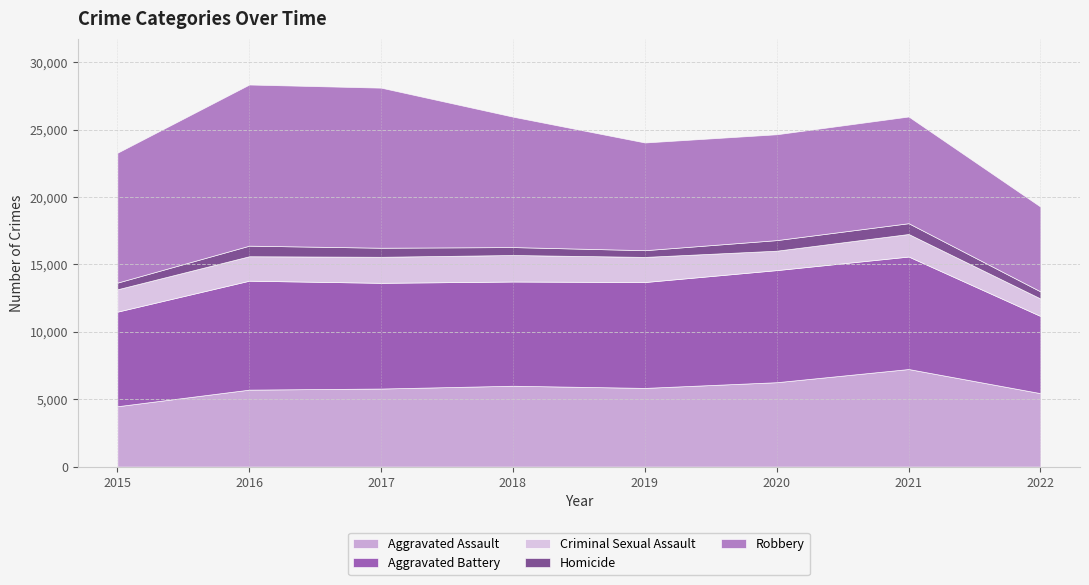

What is the average value of the Aggravated Assault series?

5848